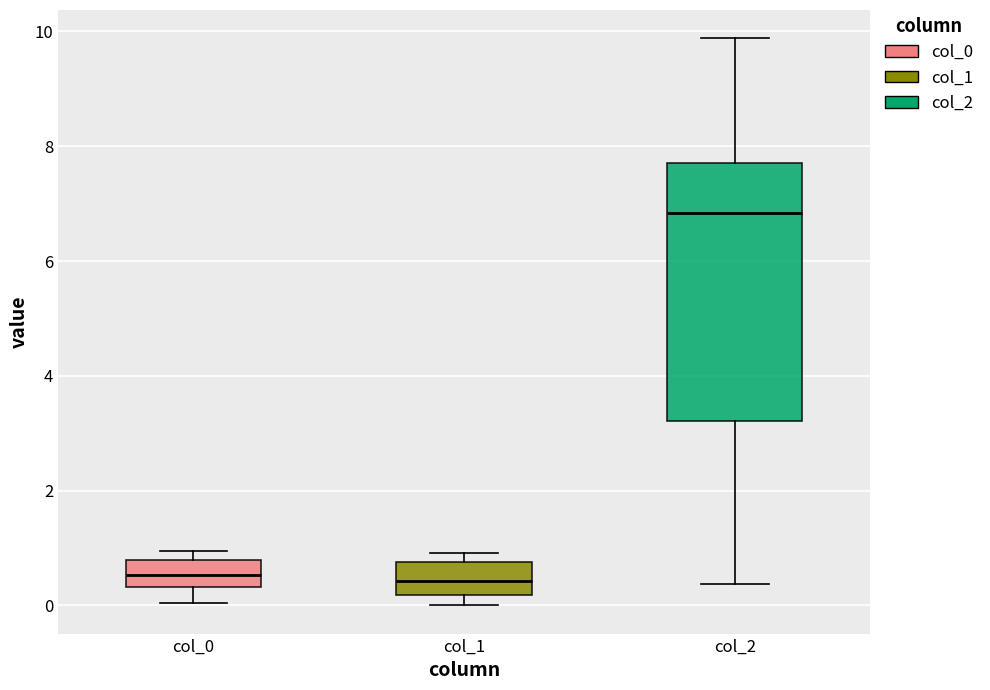

Comparing the boxes themselves (not the whiskers), which one is the tallest?

col_2